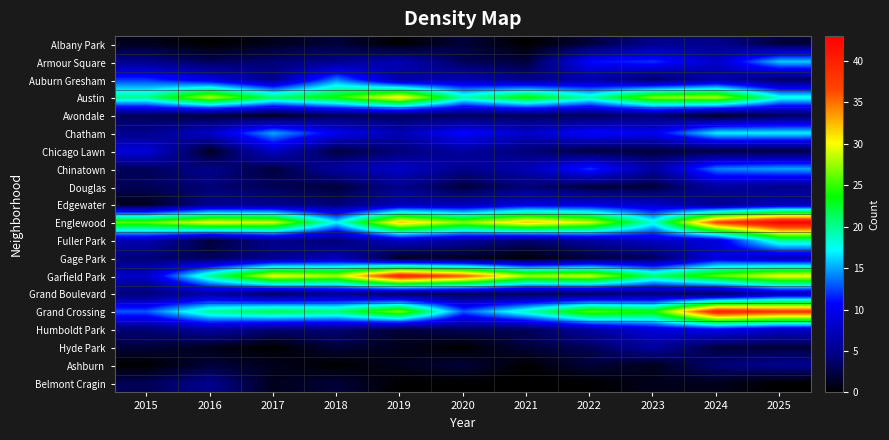

Reading left to right, list all the values displayed in this chart.

Albany Park: 2015=1	2016=0	2017=1	2018=2	2019=0	2020=2	2021=0	2022=2	2023=5	2024=5	2025=2
Armour Square: 2015=5	2016=3	2017=4	2018=5	2019=7	2020=3	2021=2	2022=11	2023=12	2024=8	2025=16
Auburn Gresham: 2015=12	2016=9	2017=5	2018=14	2019=6	2020=7	2021=5	2022=6	2023=3	2024=6	2025=3
Austin: 2015=20	2016=28	2017=21	2018=24	2019=31	2020=19	2021=24	2022=19	2023=27	2024=28	2025=18
Avondale: 2015=3	2016=2	2017=1	2018=3	2019=3	2020=3	2021=3	2022=3	2023=4	2024=1	2025=3
Chatham: 2015=5	2016=8	2017=15	2018=10	2019=7	2020=11	2021=8	2022=11	2023=10	2024=17	2025=17
Chicago Lawn: 2015=9	2016=1	2017=8	2018=2	2019=4	2020=6	2021=4	2022=2	2023=2	2024=2	2025=2
Chinatown: 2015=3	2016=5	2017=2	2018=6	2019=8	2020=5	2021=7	2022=12	2023=6	2024=14	2025=15
Douglas: 2015=3	2016=4	2017=3	2018=2	2019=5	2020=2	2021=4	2022=2	2023=2	2024=6	2025=5
Edgewater: 2015=1	2016=5	2017=5	2018=4	2019=7	2020=7	2021=9	2022=9	2023=8	2024=5	2025=7
Englewood: 2015=26	2016=30	2017=29	2018=17	2019=32	2020=27	2021=32	2022=29	2023=18	2024=37	2025=43
Fuller Park: 2015=7	2016=2	2017=5	2018=4	2019=8	2020=6	2021=4	2022=6	2023=8	2024=9	2025=20
Gage Park: 2015=4	2016=3	2017=5	2018=7	2019=1	2020=1	2021=0	2022=2	2023=3	2024=9	2025=7
Garfield Park: 2015=8	2016=20	2017=30	2018=28	2019=40	2020=36	2021=28	2022=29	2023=21	2024=26	2025=30
Grand Boulevard: 2015=4	2016=6	2017=3	2018=5	2019=3	2020=3	2021=3	2022=3	2023=4	2024=3	2025=7
Grand Crossing: 2015=13	2016=20	2017=22	2018=21	2019=27	2020=13	2021=19	2022=26	2023=24	2024=40	2025=38
Humboldt Park: 2015=4	2016=6	2017=4	2018=4	2019=2	2020=3	2021=3	2022=6	2023=9	2024=10	2025=8
Hyde Park: 2015=2	2016=1	2017=0	2018=2	2019=1	2020=0	2021=2	2022=3	2023=6	2024=2	2025=2
Ashburn: 2015=0	2016=2	2017=1	2018=0	2019=1	2020=2	2021=0	2022=2	2023=1	2024=4	2025=5
Belmont Cragin: 2015=3	2016=5	2017=1	2018=2	2019=0	2020=0	2021=0	2022=0	2023=1	2024=1	2025=0